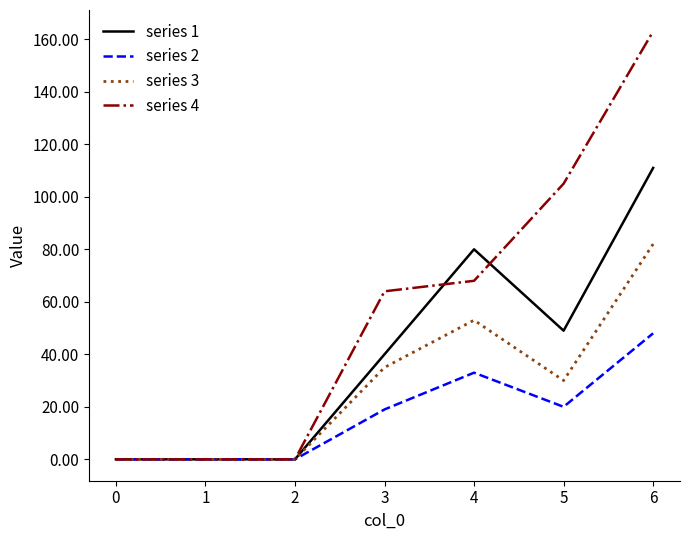

The series 2 series shows 48 at 6. True or false?

True